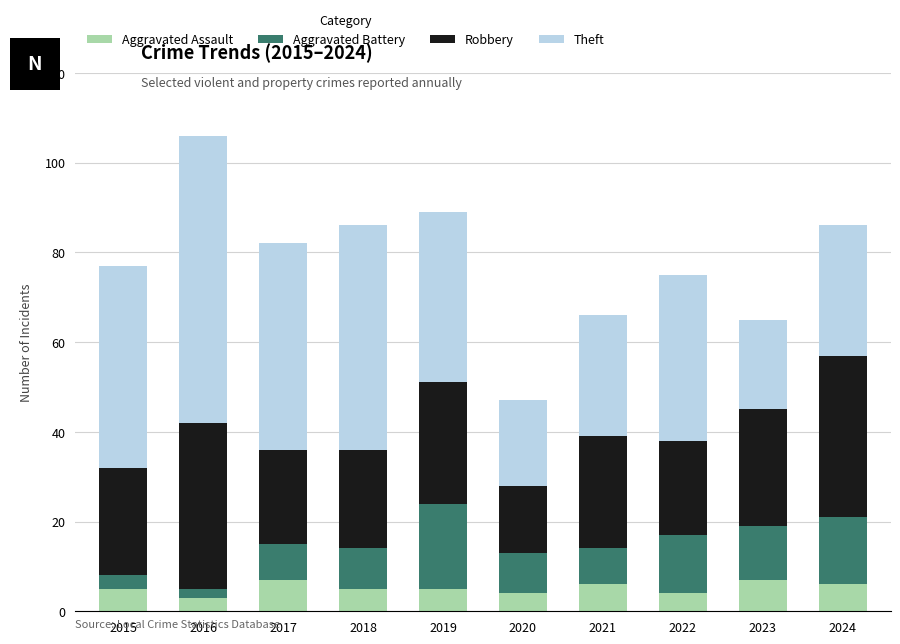

What is the minimum value for Aggravated Assault?

3